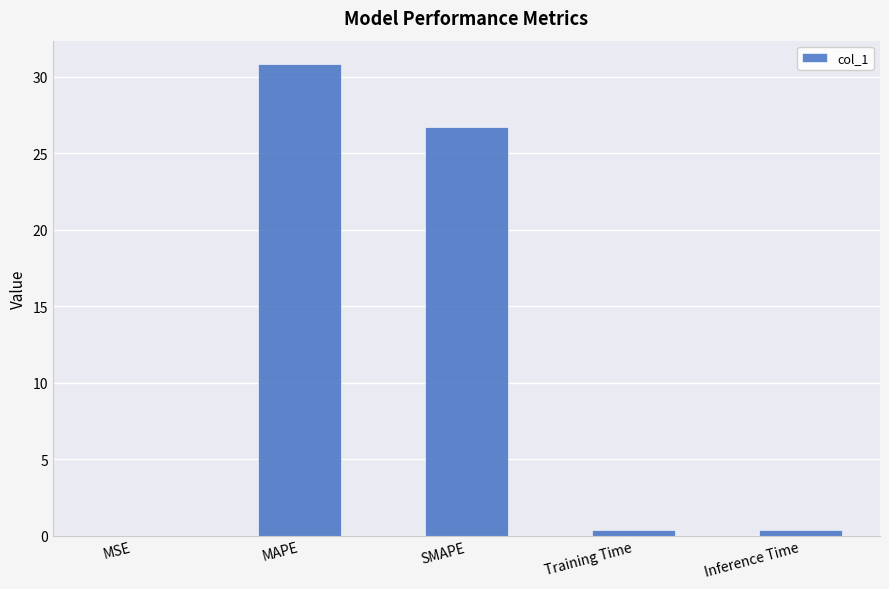

What is the sum of all values?

58.3